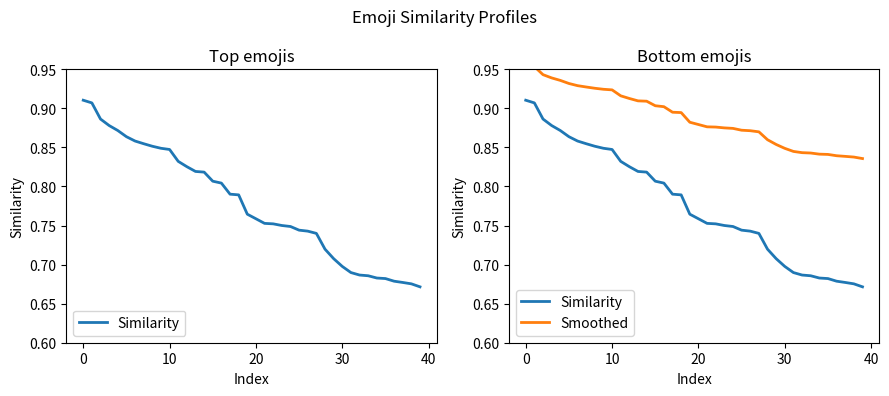

At how many categories does at least one series exceed 0?

40